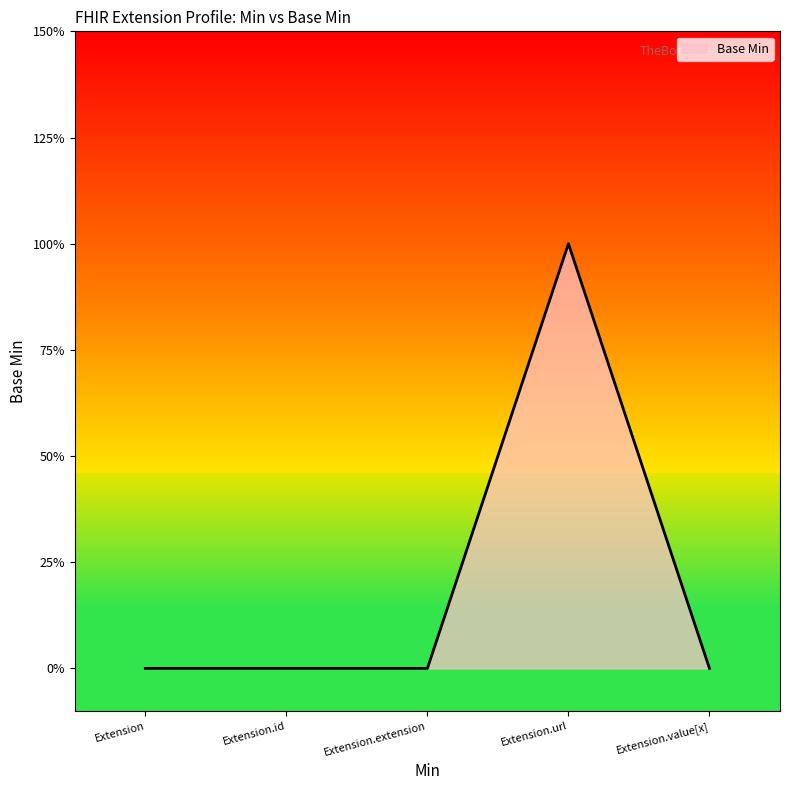

Reading right to left, list all the values displayed in this chart.

Extension.value[x]=0	Extension.url=1	Extension.extension=0	Extension.id=0	Extension=0